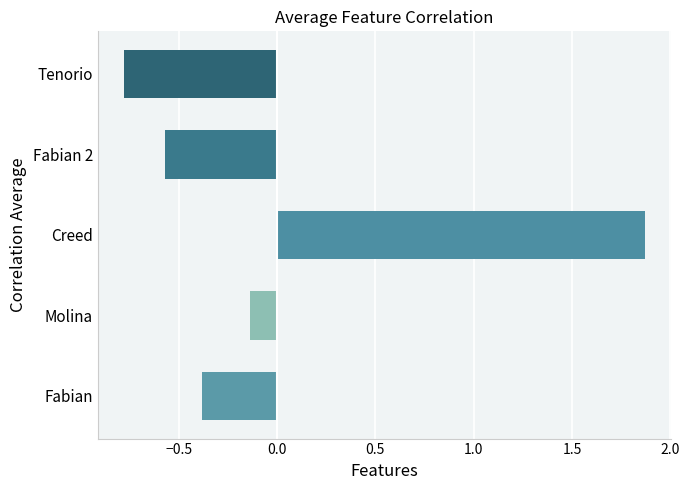

What is the approximate value at Tenorio?

-0.8